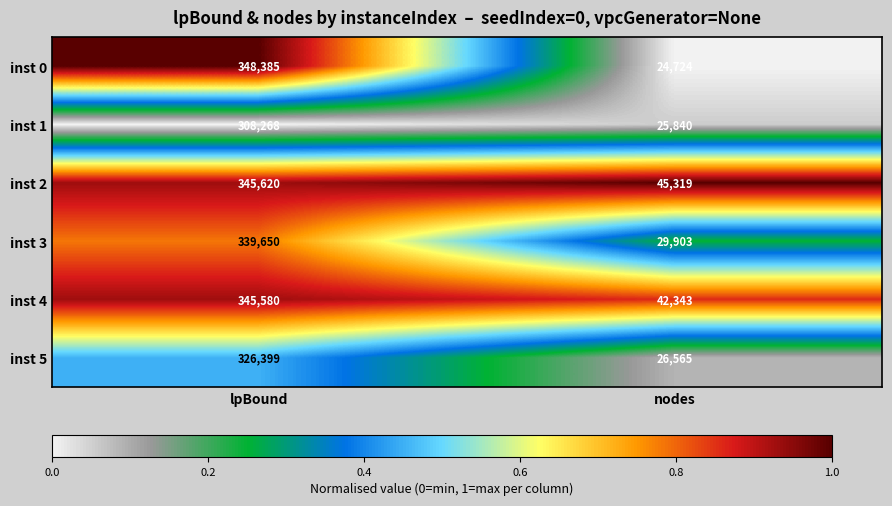

Which series changed the most between lpBound and nodes?

inst 0